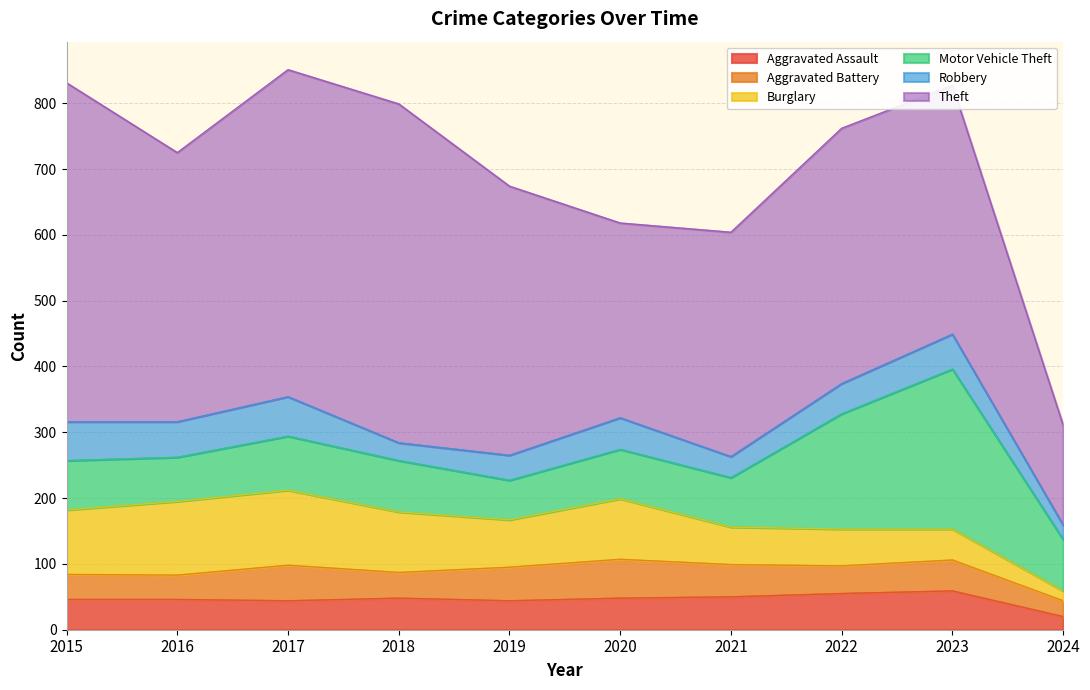

Reading left to right, what are all the values shown in this chart?

Aggravated Assault: 2015=46	2016=46	2017=44	2018=48	2019=44	2020=48	2021=50	2022=55	2023=59	2024=20
Aggravated Battery: 2015=38	2016=37	2017=54	2018=39	2019=51	2020=59	2021=49	2022=42	2023=47	2024=24
Burglary: 2015=98	2016=112	2017=114	2018=92	2019=72	2020=92	2021=57	2022=56	2023=47	2024=15
Motor Vehicle Theft: 2015=75	2016=67	2017=82	2018=78	2019=60	2020=75	2021=75	2022=175	2023=243	2024=78
Robbery: 2015=59	2016=54	2017=60	2018=27	2019=38	2020=48	2021=32	2022=46	2023=53	2024=22
Theft: 2015=515	2016=409	2017=497	2018=515	2019=409	2020=296	2021=341	2022=388	2023=378	2024=152